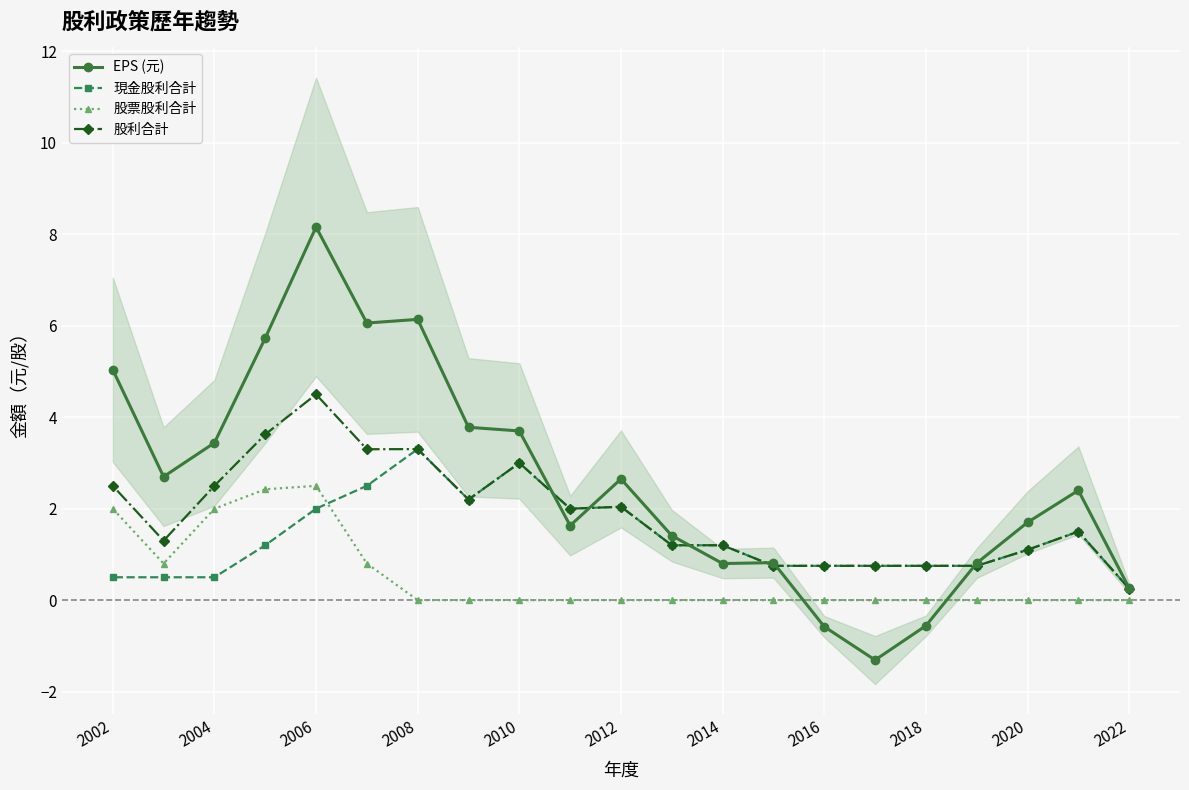

Is the value of EPS (元) at 2022 greater than the value of 股利合計 at 2016?

No